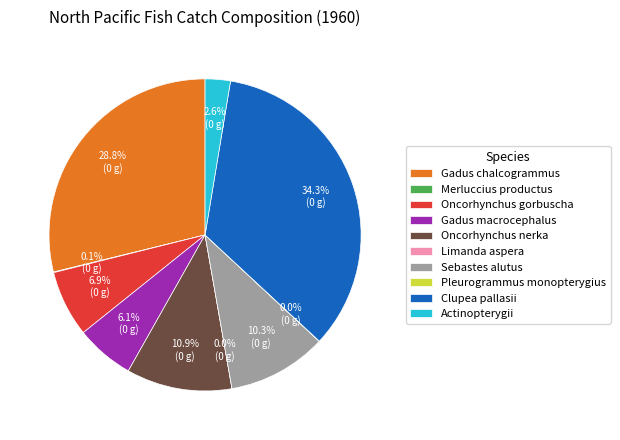

What portion of the pie excludes Gadus chalcogrammus?

71.2%